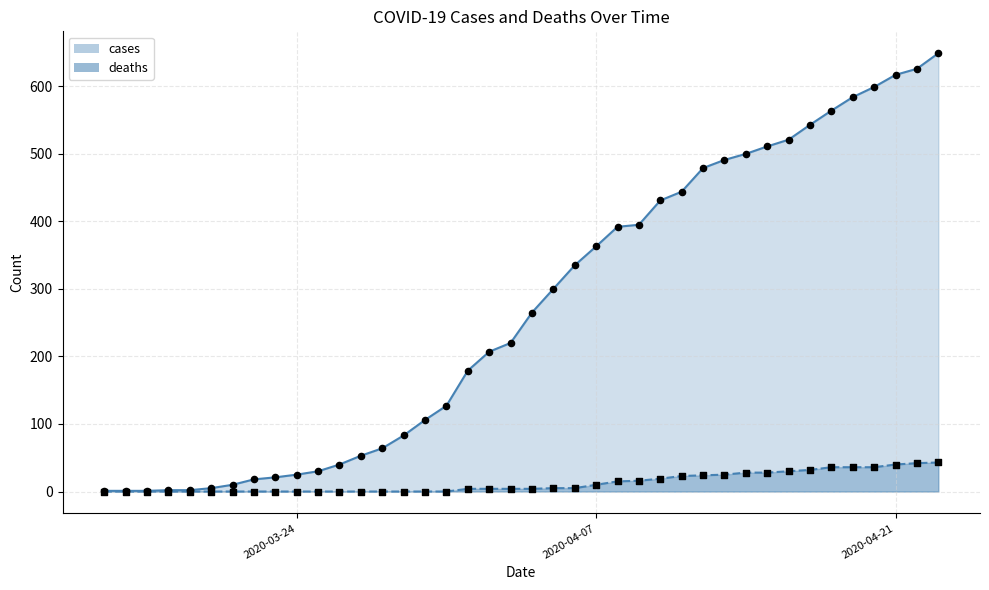

What are all the series names shown in the legend?

cases, deaths